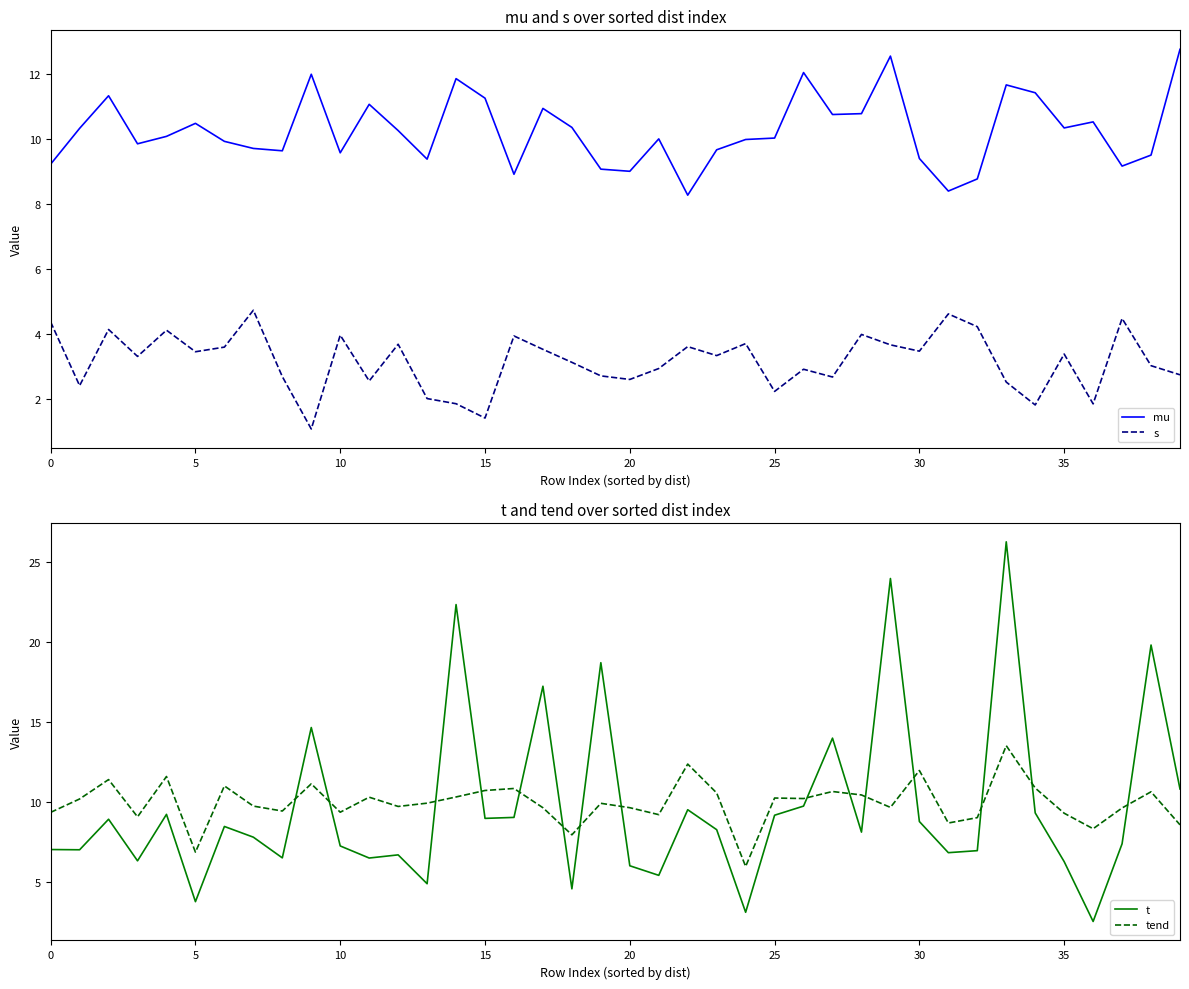

Which category has the lowest value across all series?

9